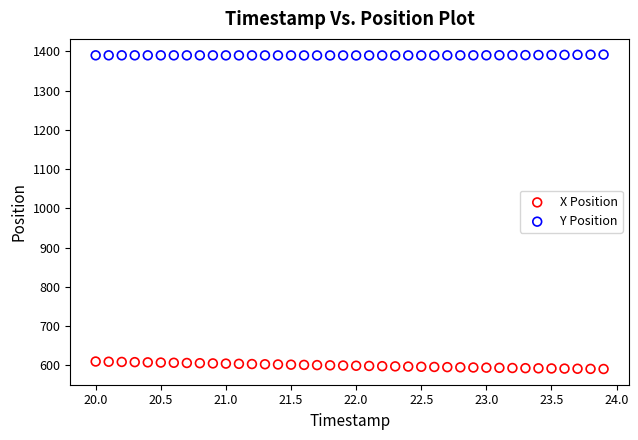

Across all data points, what is the range of Y values (max minus min)?

800.8